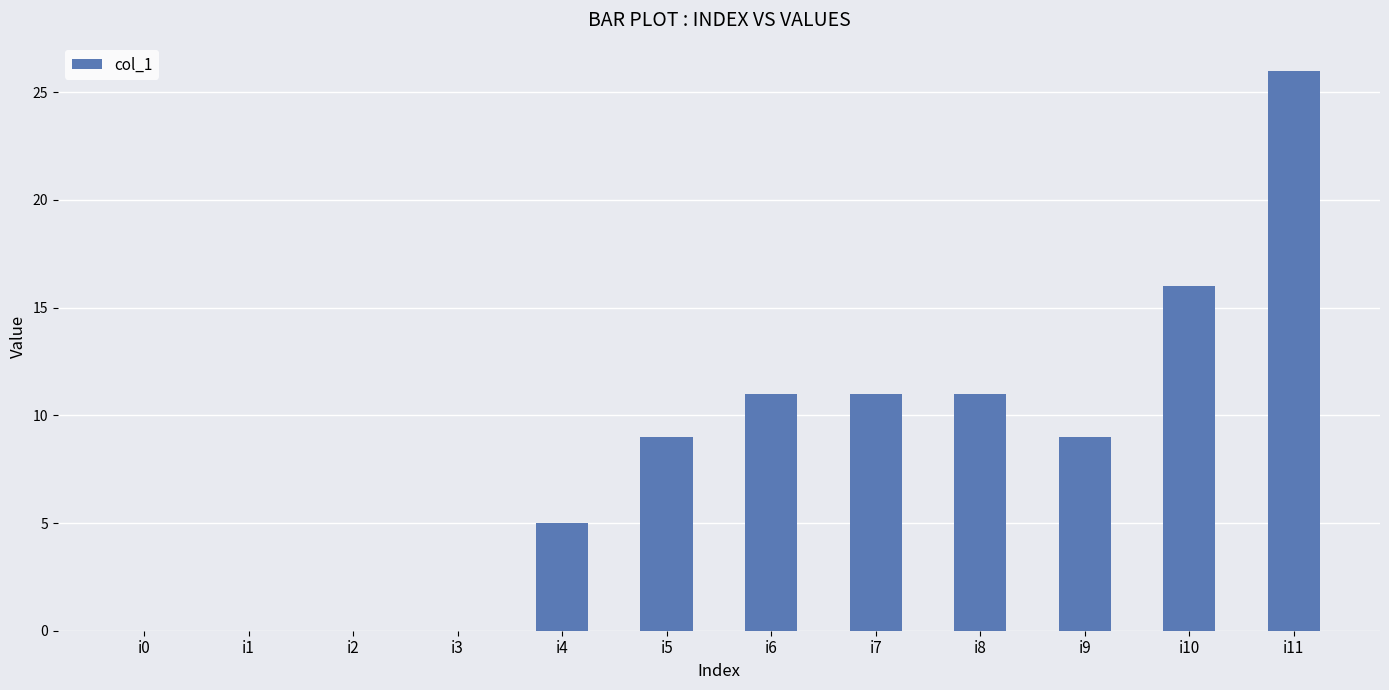

At which category does the chart reach its peak across all series?

i11